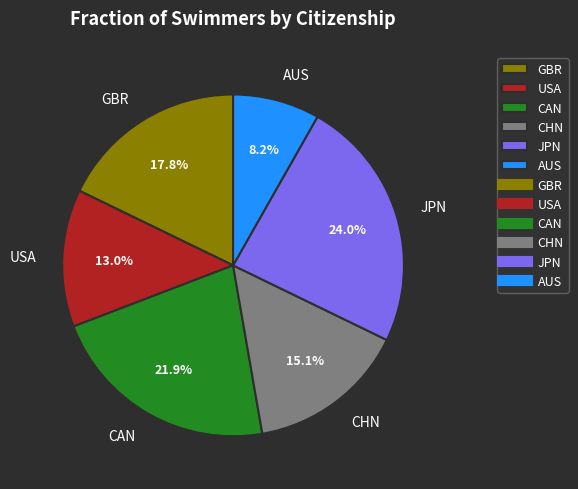

Which category has the biggest portion of the pie?

JPN